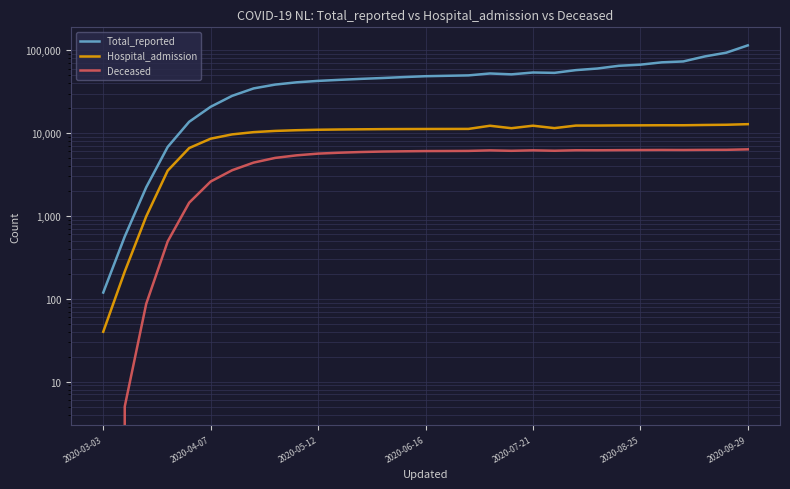

What value does the Hospital_admission series have at 2020-08-25, to the nearest 50?

12400